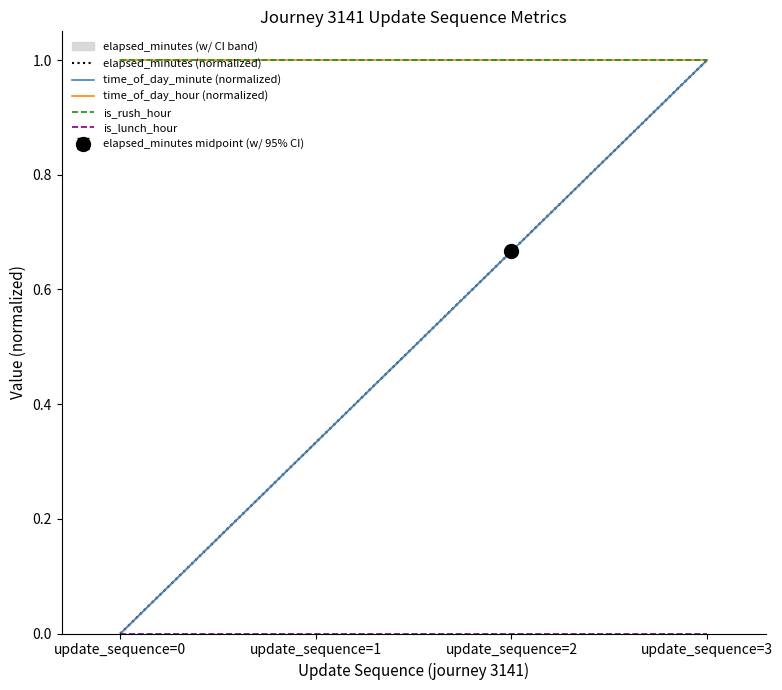

What is the total value across all series at update_sequence=0?

2.0